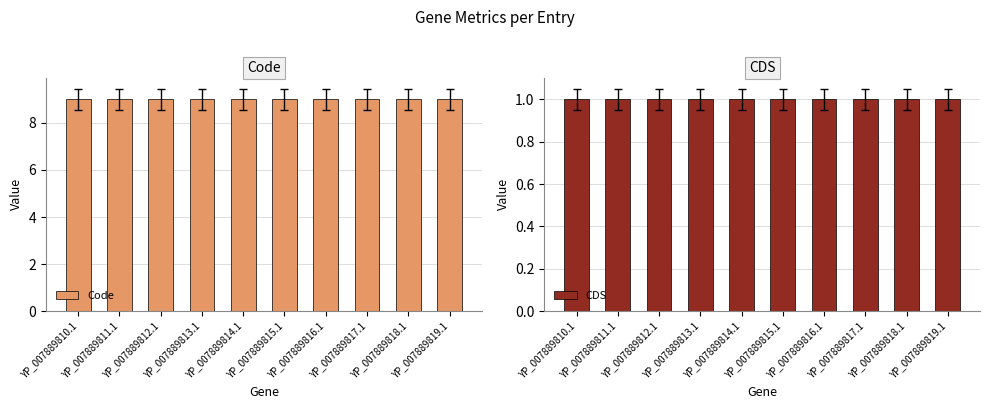

Is the value of CDS at YP_007889810.1 greater than the value of Code at YP_007889815.1?

No